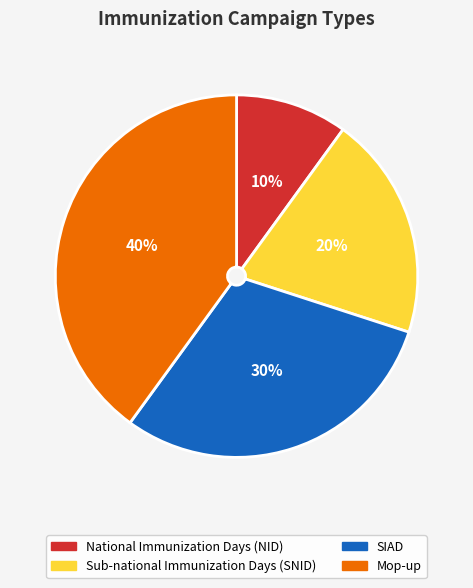

What is the ratio of the value at Sub-national Immunization Days (SNID) to the value at Mop-up?

0.5